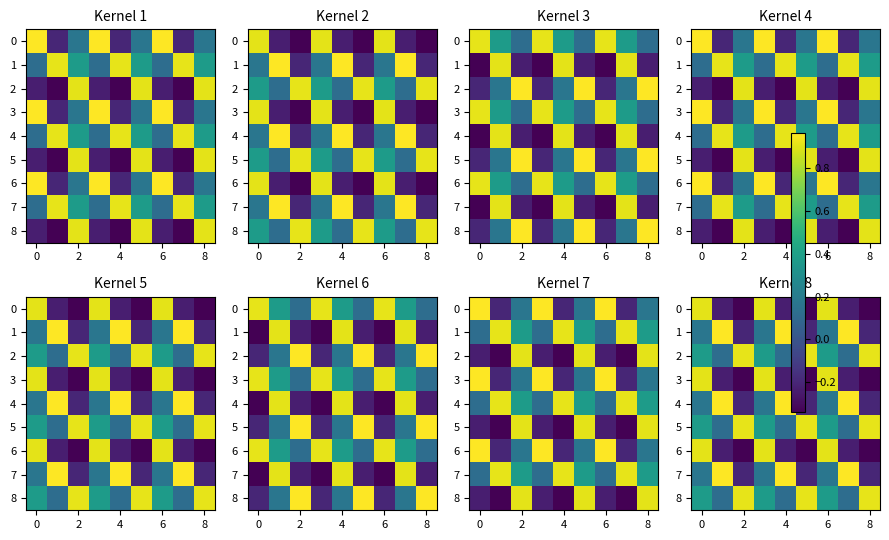

How many series are shown in this chart?

9